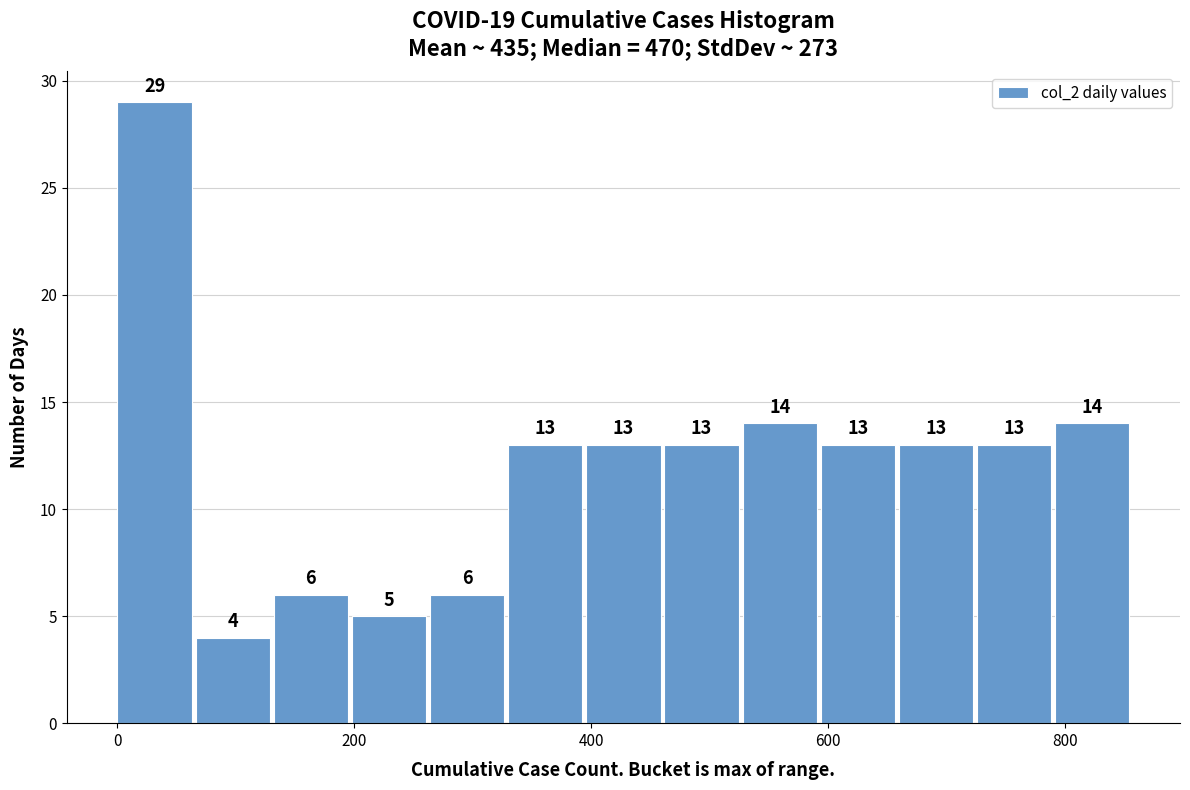

Around what value on the x-axis is the tallest bar? Give the approximate position of its centre, as read against the axis.

40